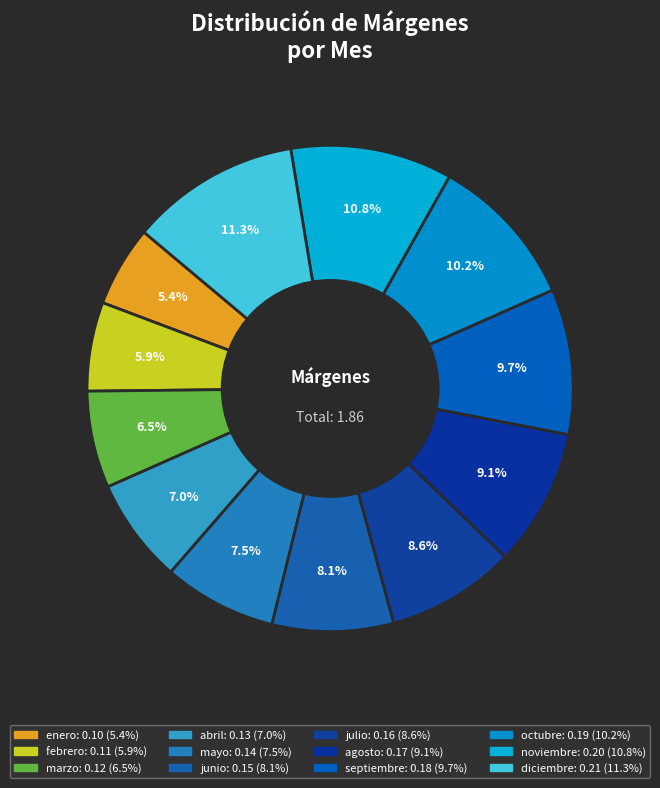

Does abril account for over 50% of the chart?

No